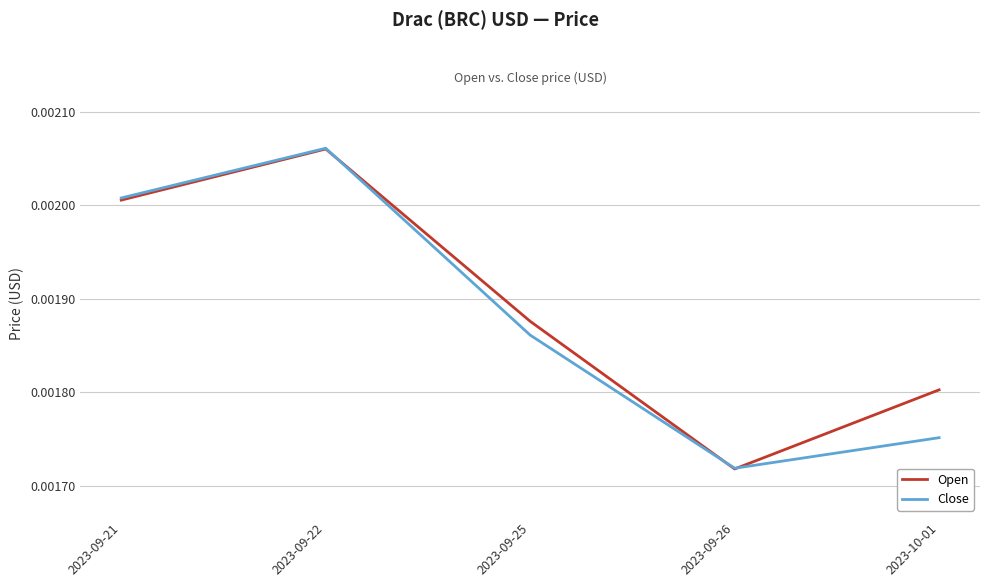

What position from the left is 2023-09-25?

3